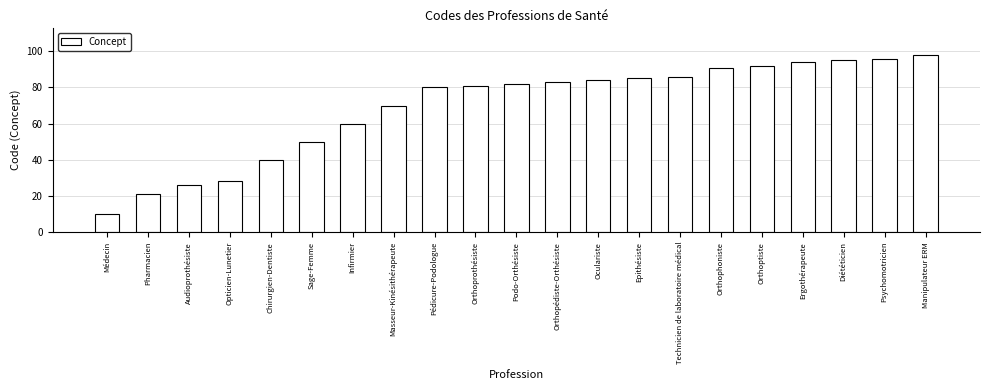

Is it true that the value at Psychomotricien is 48?

False